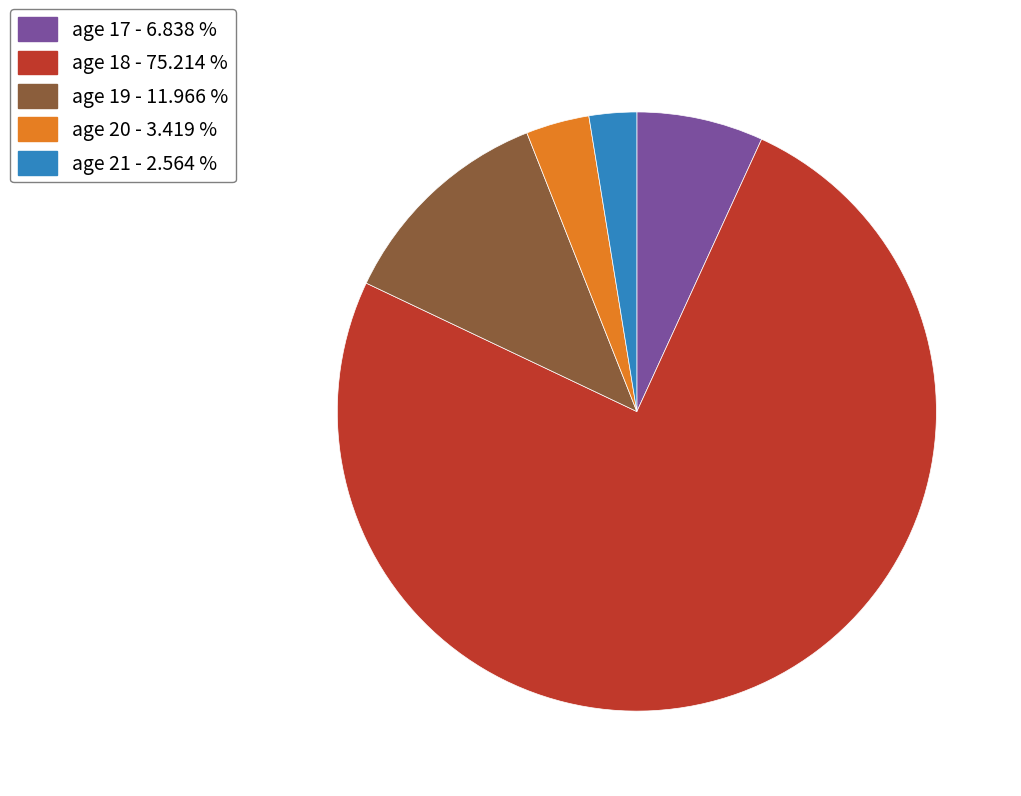

The age 18 slice represents 87% of the pie. True or false?

False